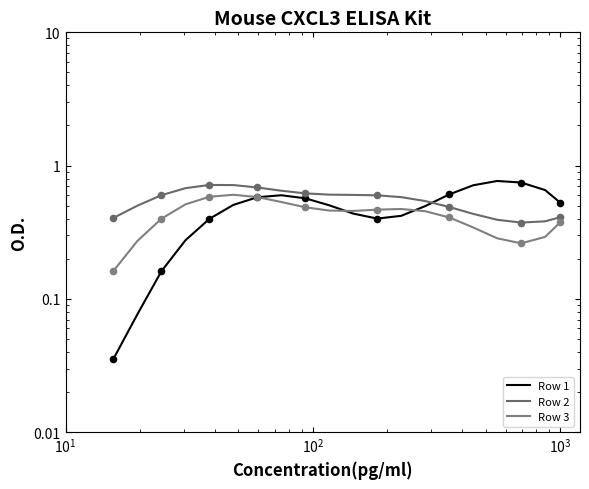

At how many categories does at least one series exceed 0?

20